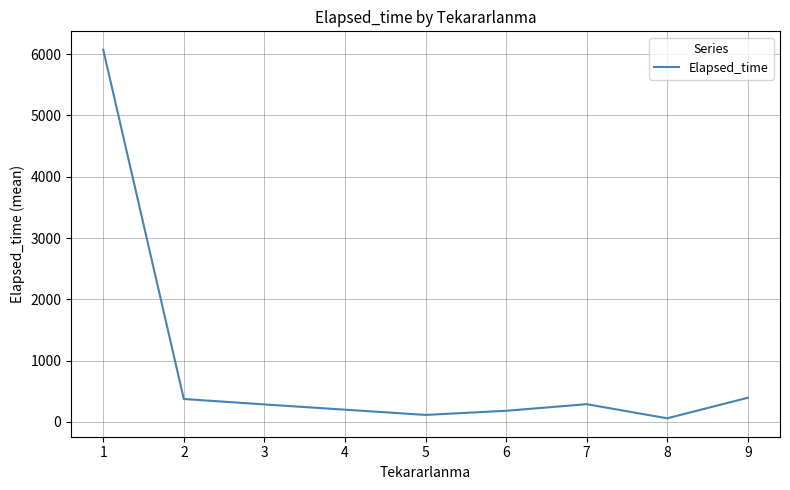

Is it true that the value at 6 is 182.5?

True